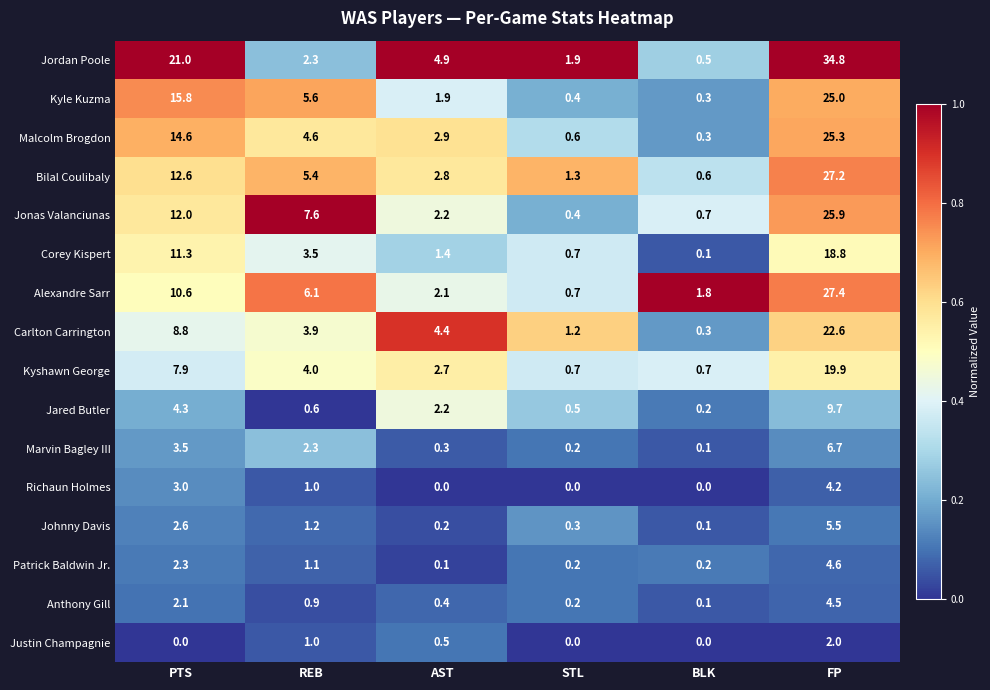

Which series has the largest range (max minus min)?

Jordan Poole